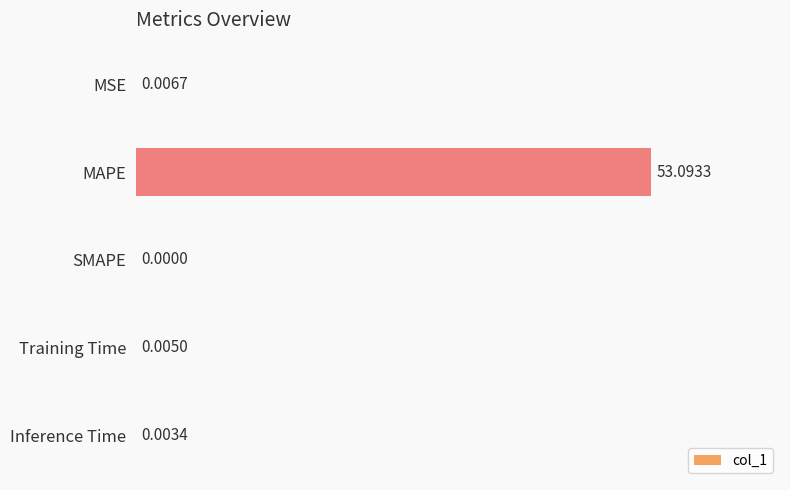

What is the sum of the values at MAPE and MSE?

53.1